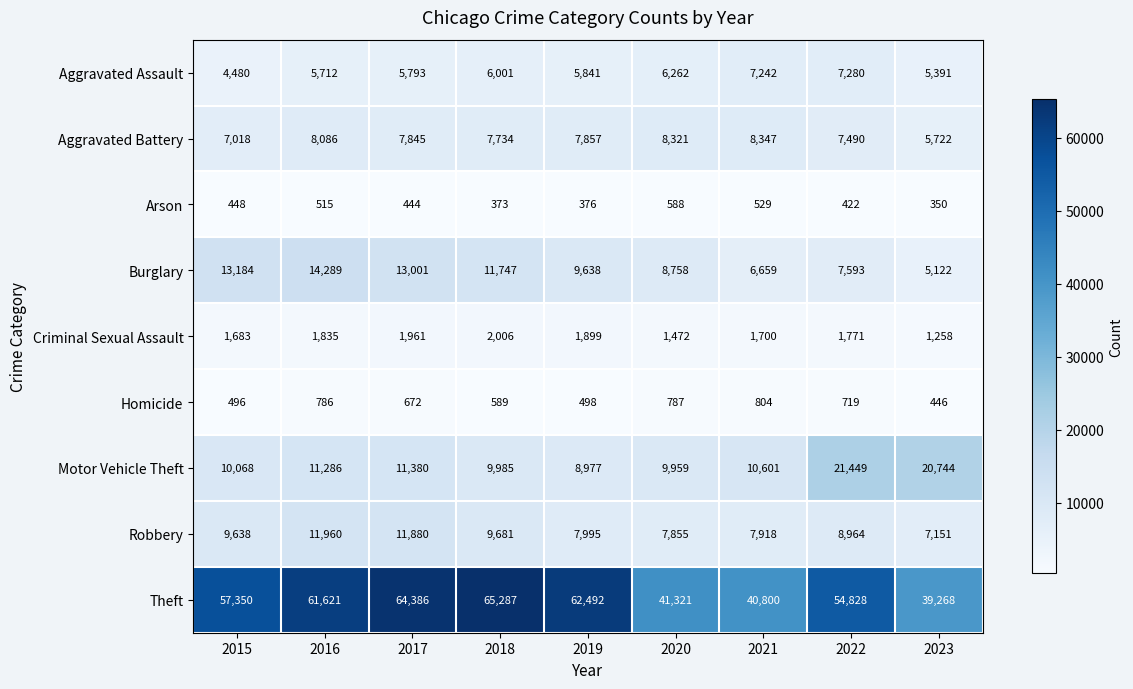

What is the minimum value shown in the chart?

350